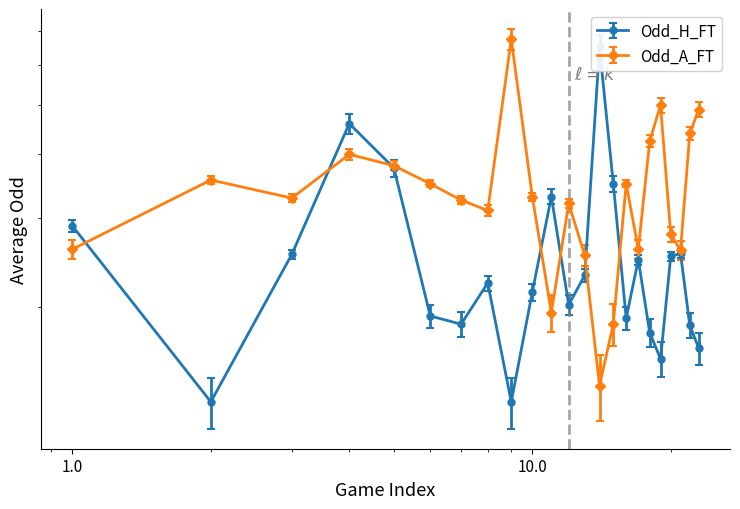

At which category is the sum across all series the highest?

4